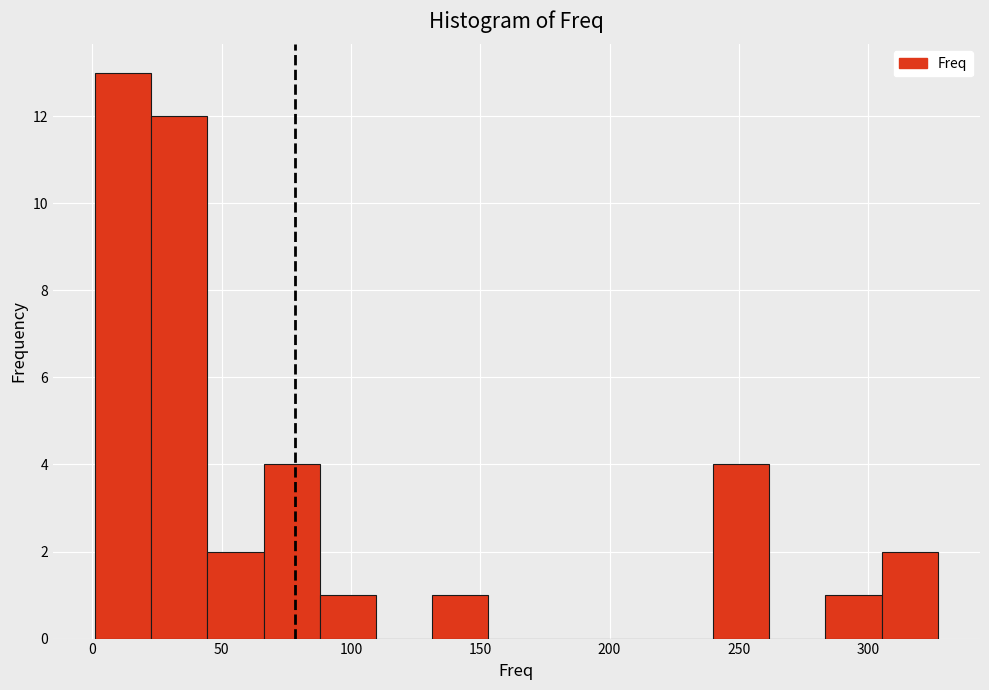

How tall is the bar that spans 240 to 260 on the x-axis? Neither the bar edges nor the heights are printed on the chart, so give them approximately, as read against the axes.

4